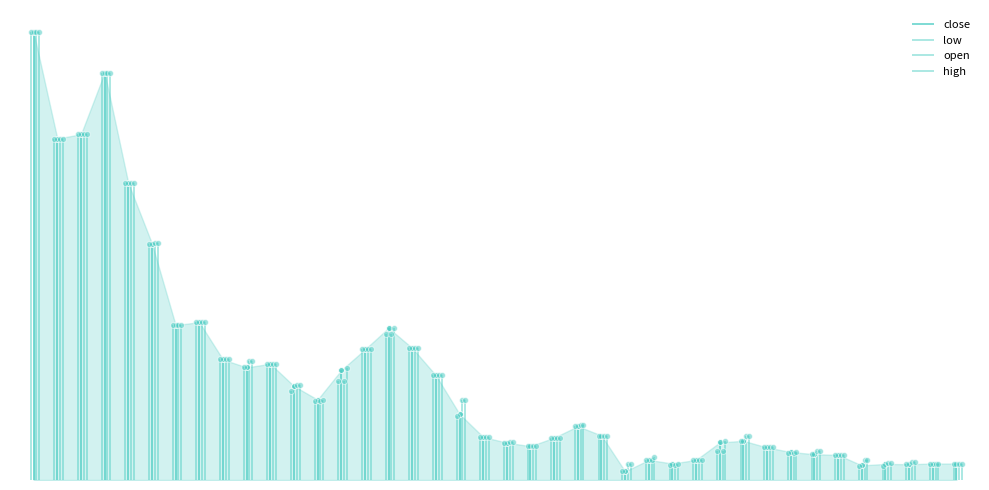

Is the value of high at 2018-11-14 greater than the value of low at 2018-09-05?

No